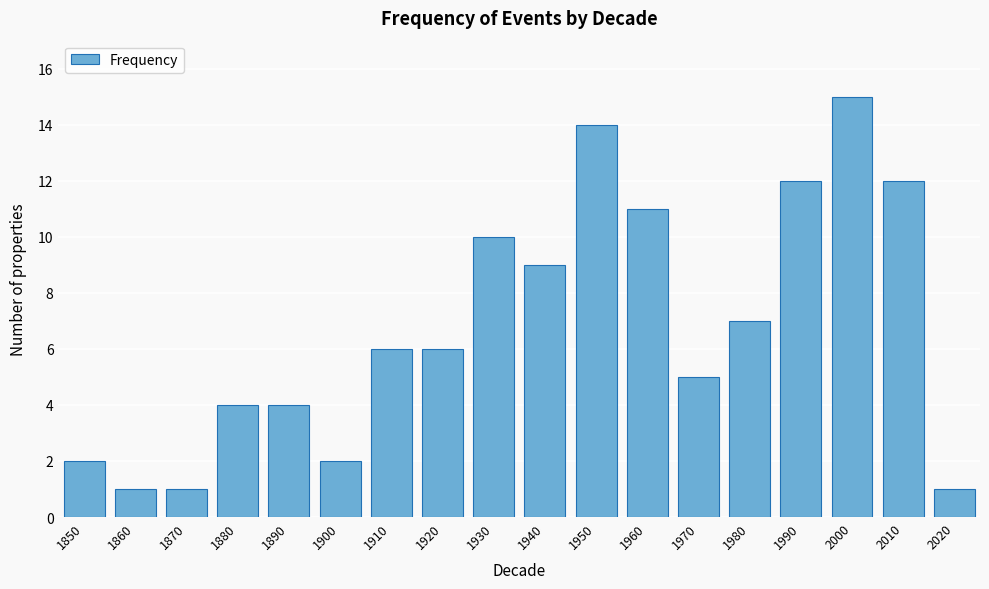

Reading right to left, list all the values displayed in this chart.

1	12	15	12	7	5	11	14	9	10	6	6	2	4	4	1	1	2